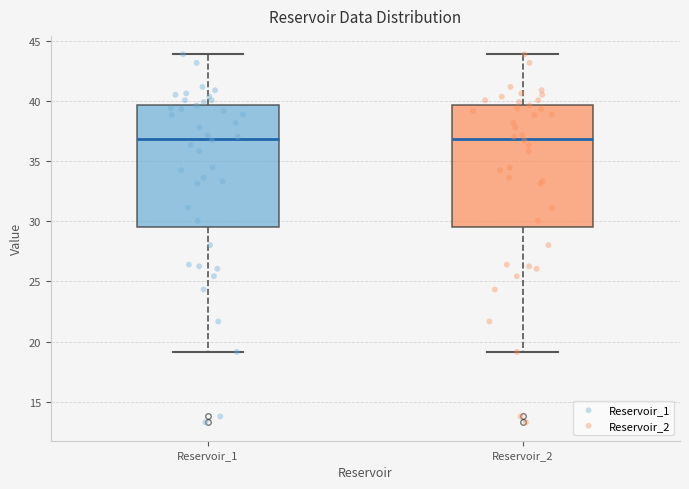

Reading left to right, transcribe this box plot: for each box, give where its median line is, the range the box spans, and where its two whiskers end, as read against the y-axis. The values are not printed on the chart, so give them approximately, as read against the axis.

Reservoir_1: median 37.0, box 29.5 to 39.5, whiskers 19.0 to 44.0
Reservoir_2: median 37.0, box 29.5 to 39.5, whiskers 19.0 to 44.0